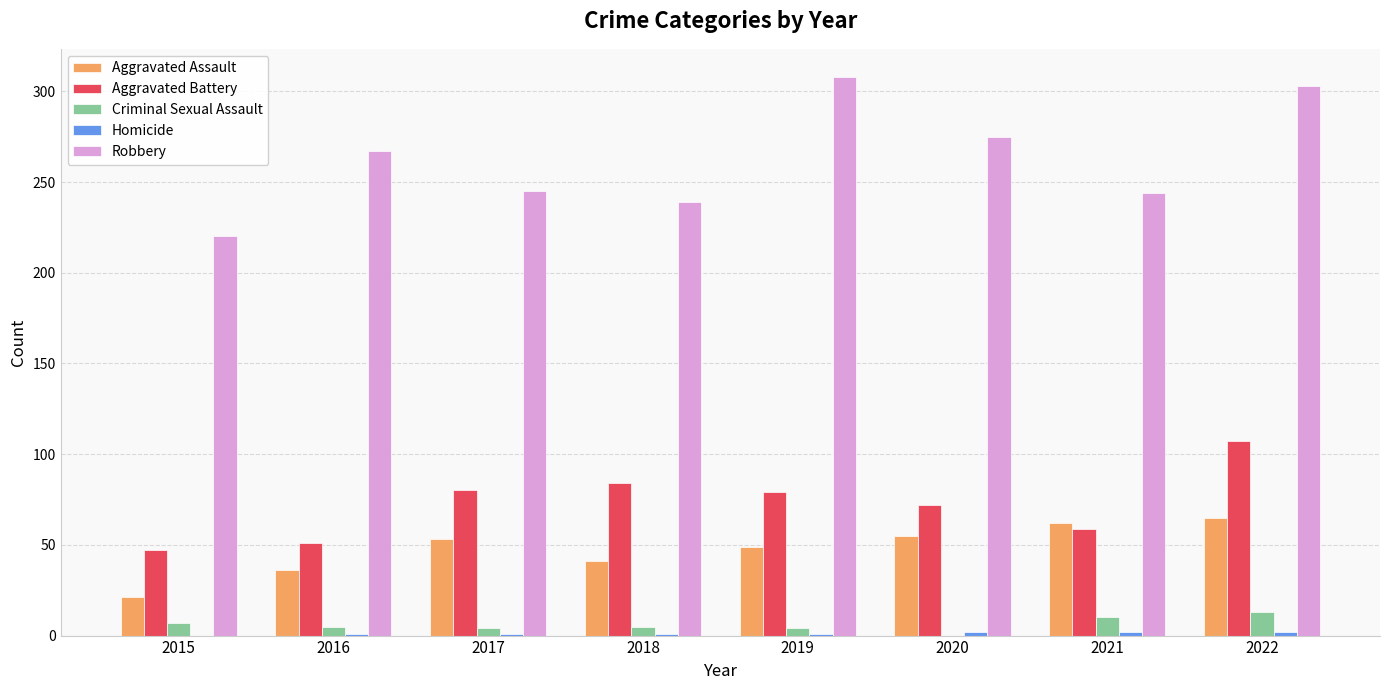

Does the chart contain stacked bars?

No